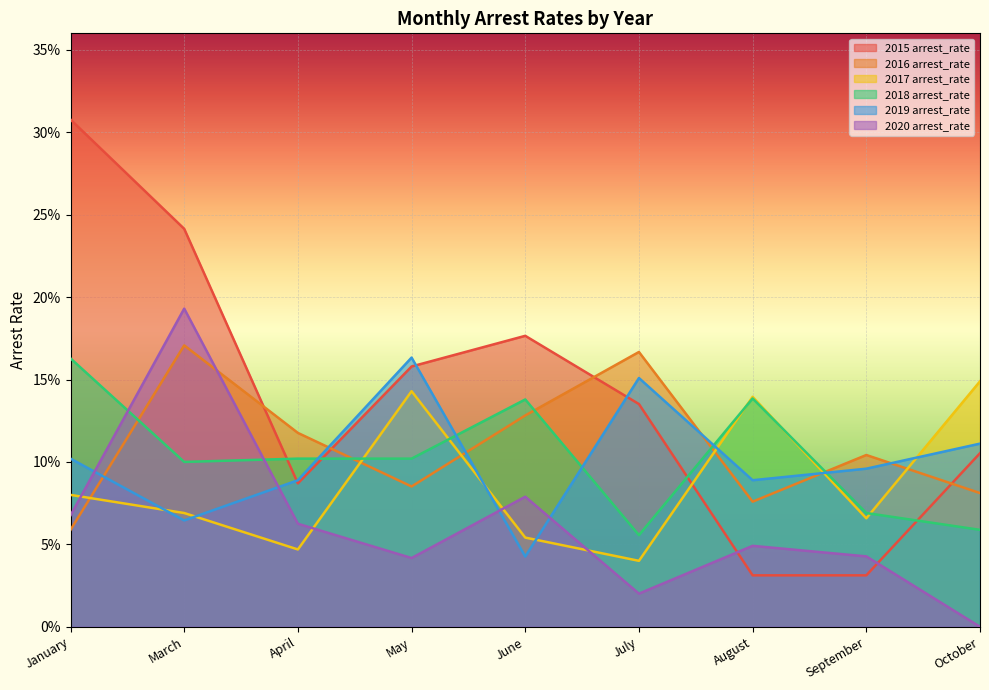

Which series changed the most between March and July?

2020 arrest_rate